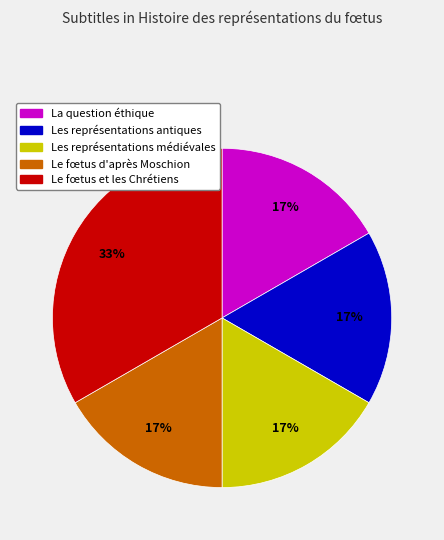

Is Les représentations antiques the majority of the pie?

No